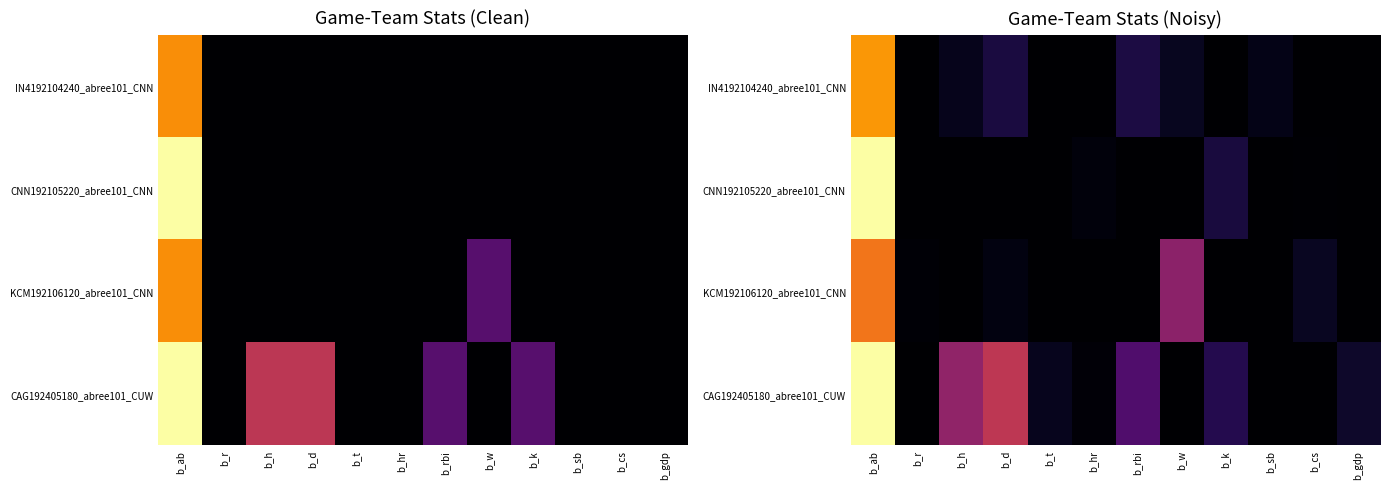

Which series changed the most between b_d and b_w?

CAG192405180_abree101_CUW